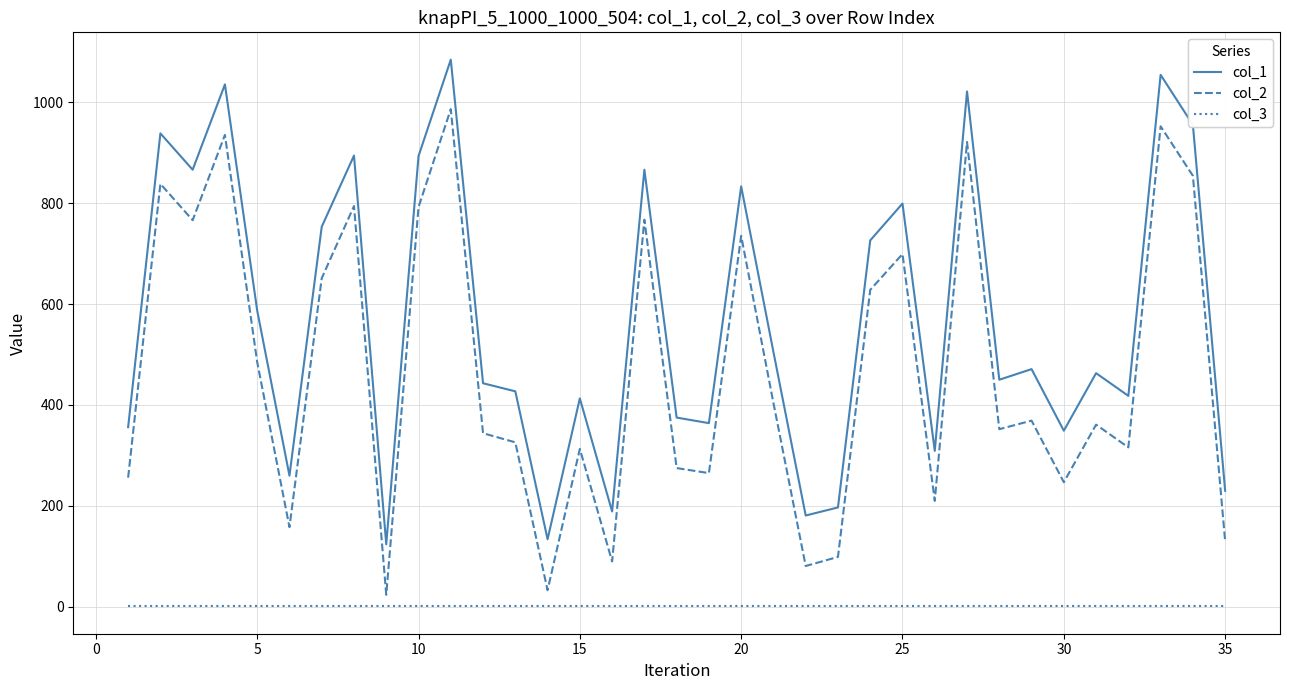

Which series has the largest total across all categories?

col_1